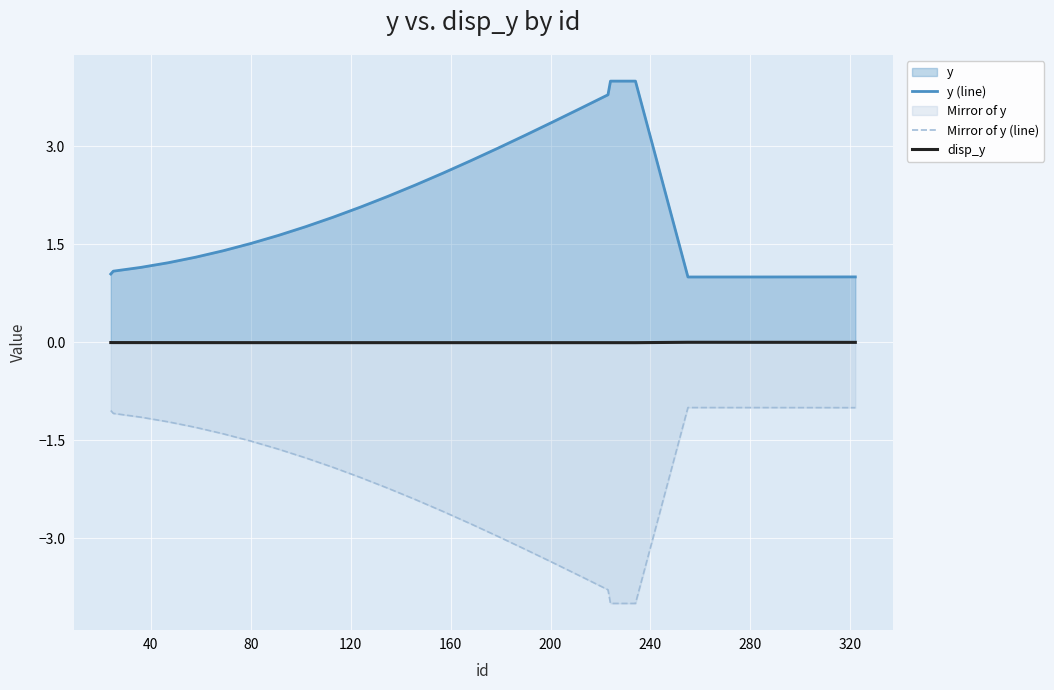

At how many categories does at least one series exceed 0?

39